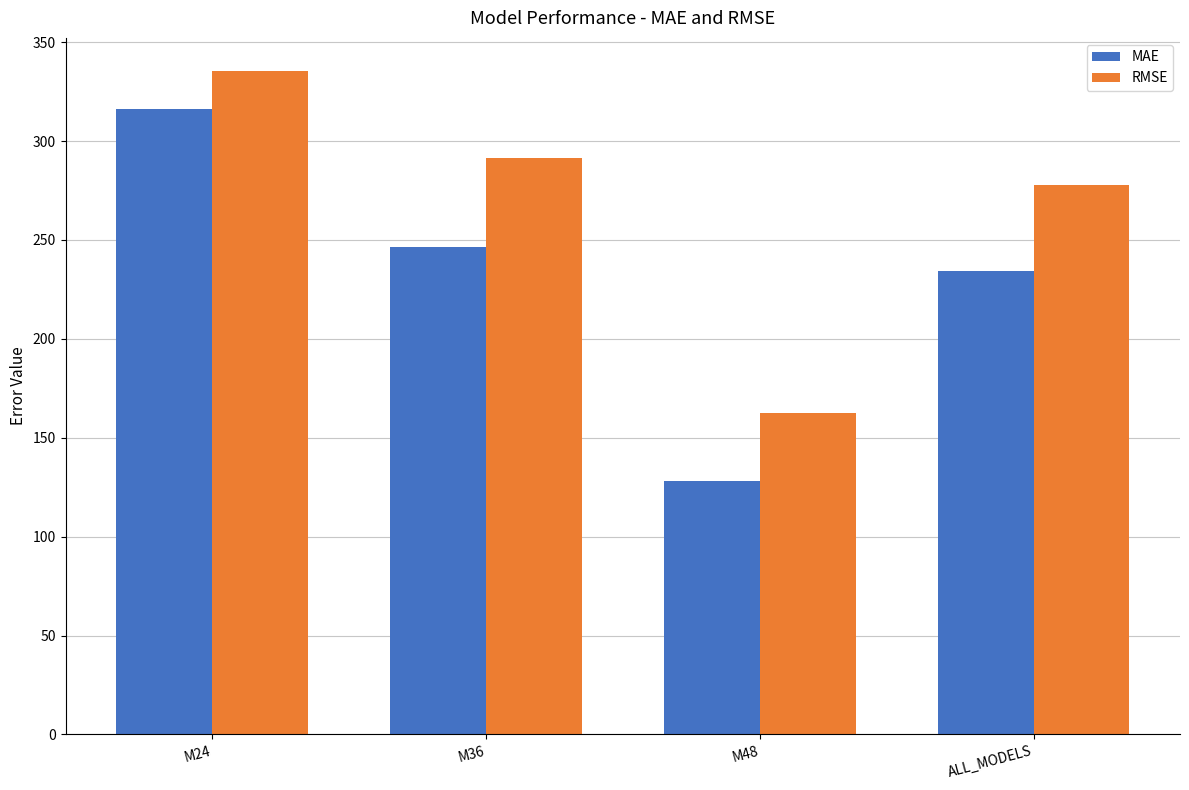

Which series has the largest total across all categories?

RMSE